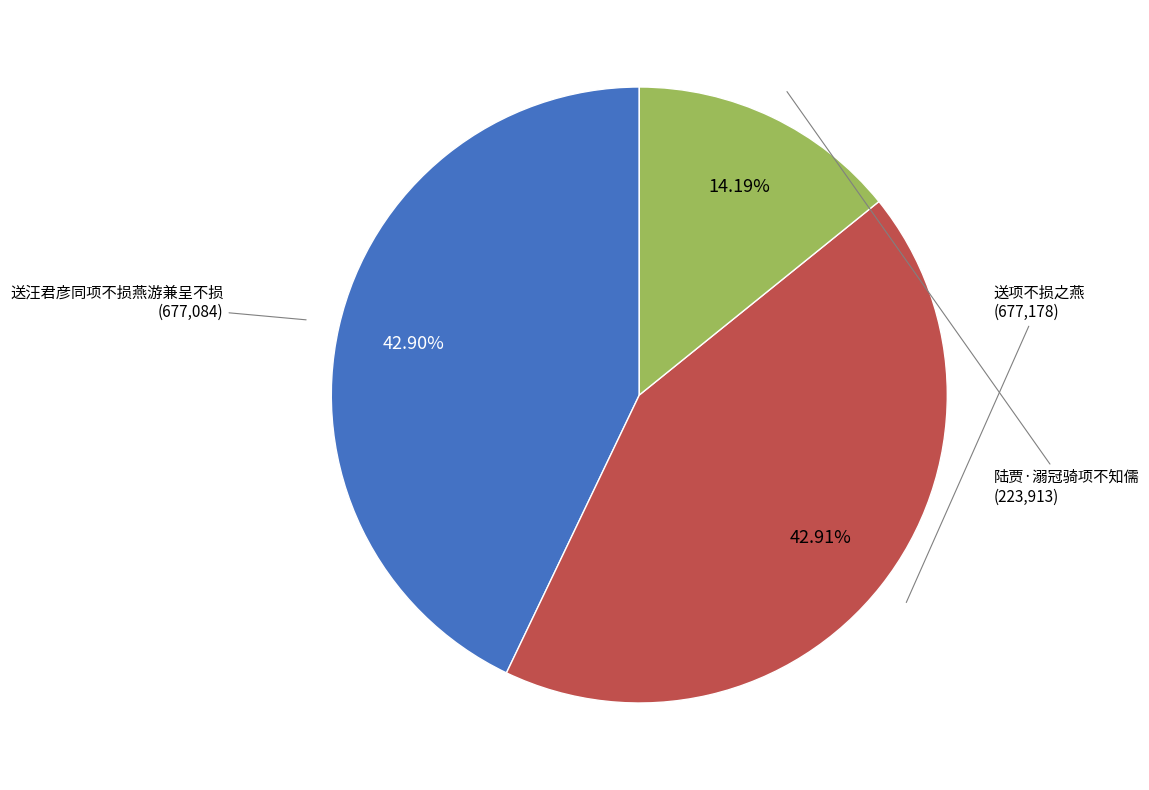

True or false: 送项不损之燕 accounts for 30% of the total.

False